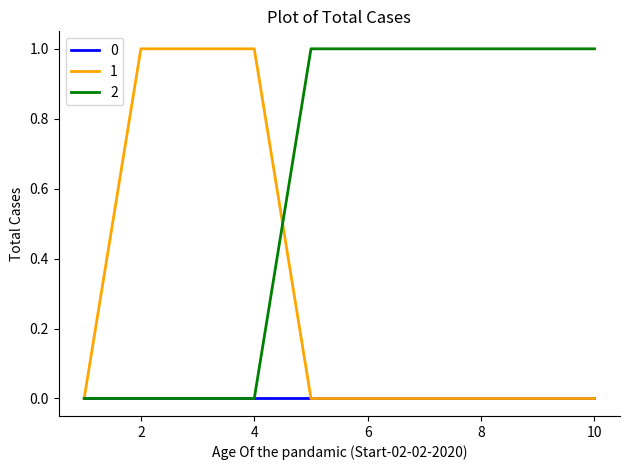

Rank the series by their average value, from highest to lowest.

2, 1, 0